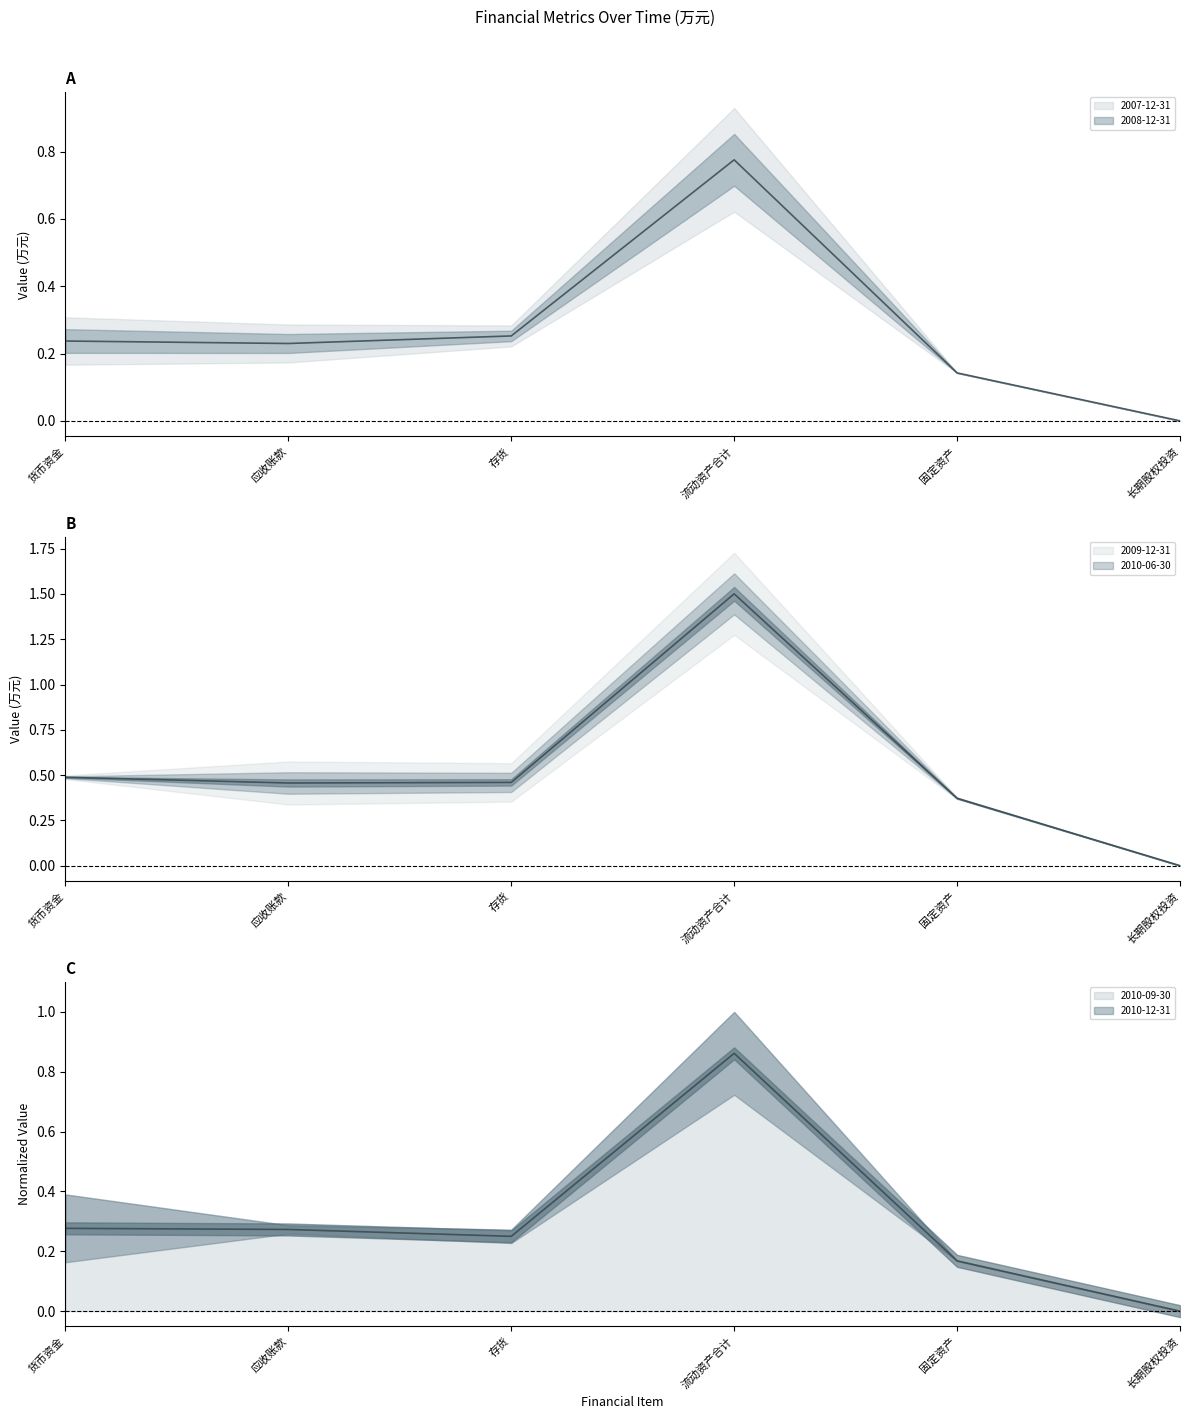

How many positive values does the 2008-12-31 series have?

5